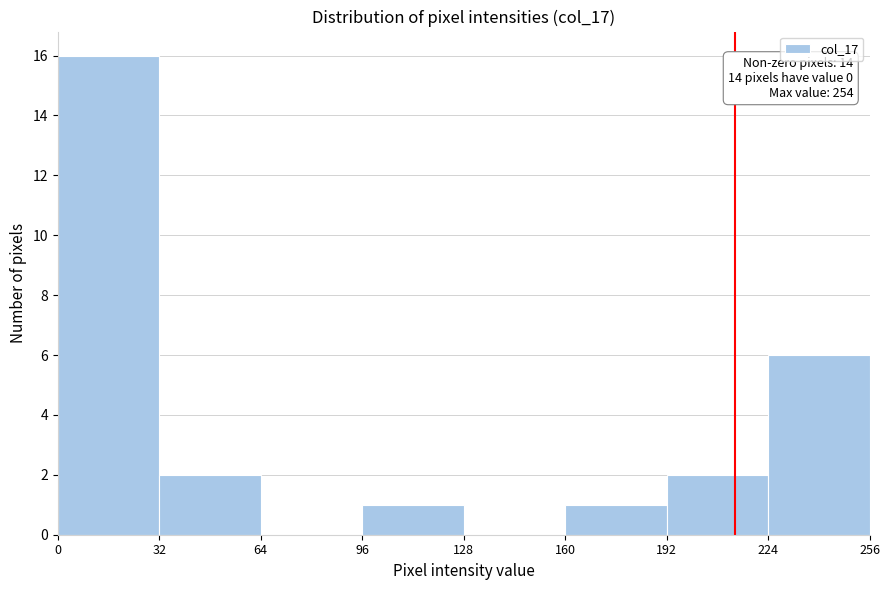

Over which range of the x-axis is the bar tallest?

0 to 32